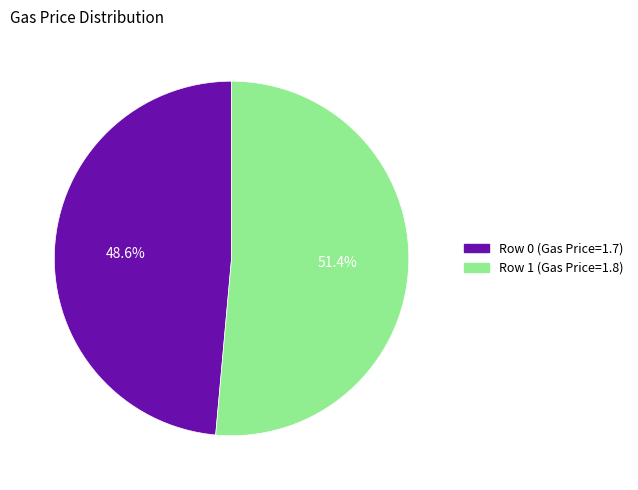

Which category accounts for the majority?

1